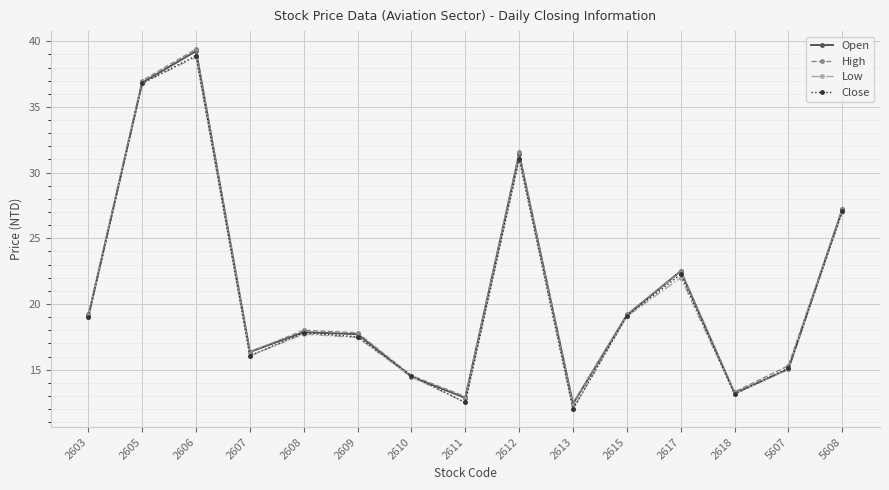

True or false: High has a value of 29.2 at 2609.

False